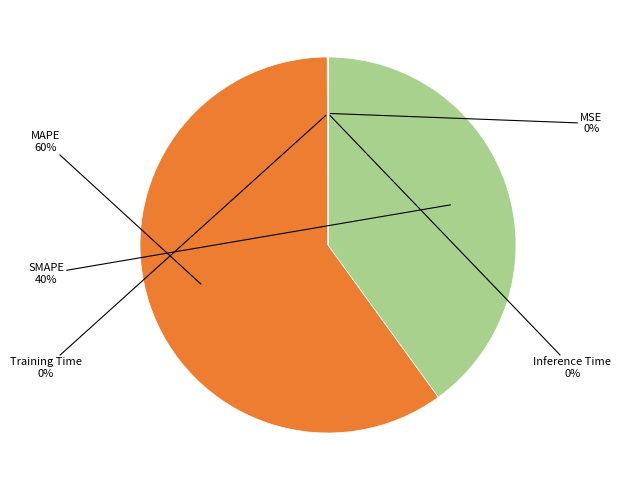

Is there a majority slice in this chart?

Yes